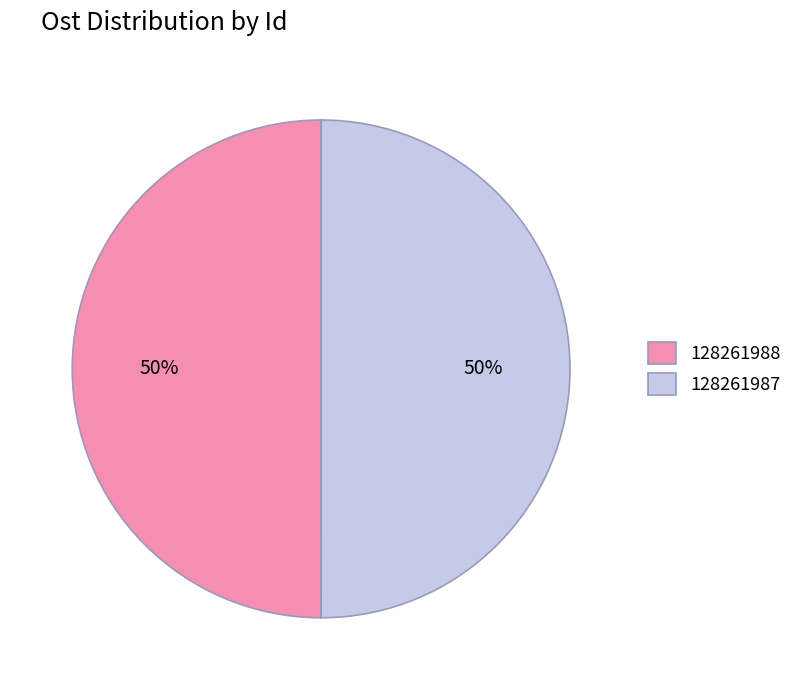

Do 128261987 and 128261988 together represent more than half of the pie?

Yes